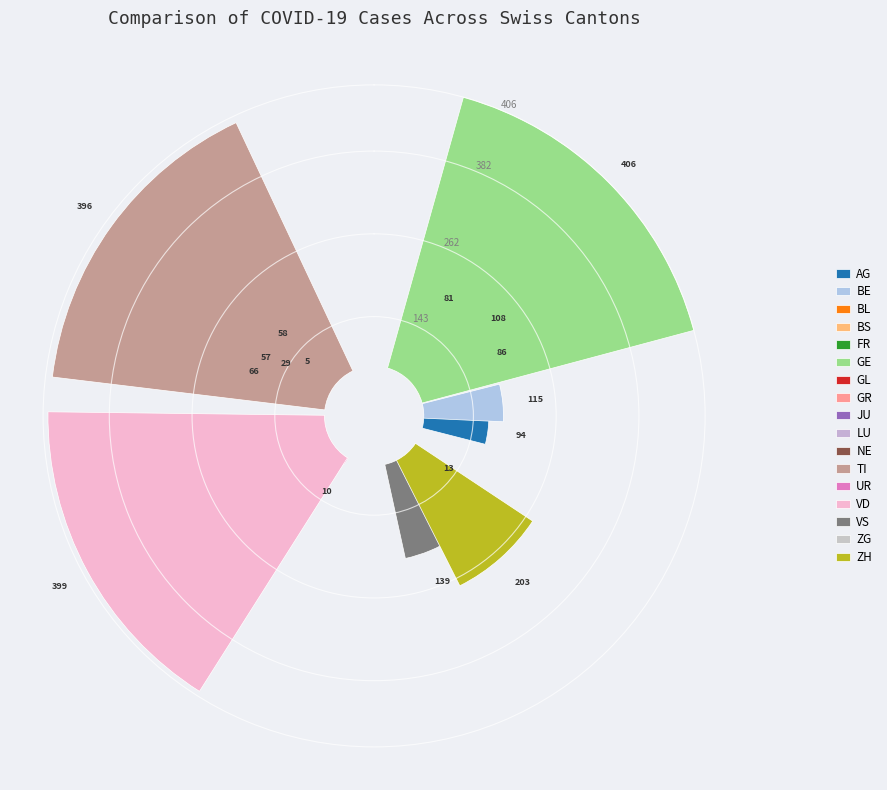

Is it true that GL is 0% of the pie?

True